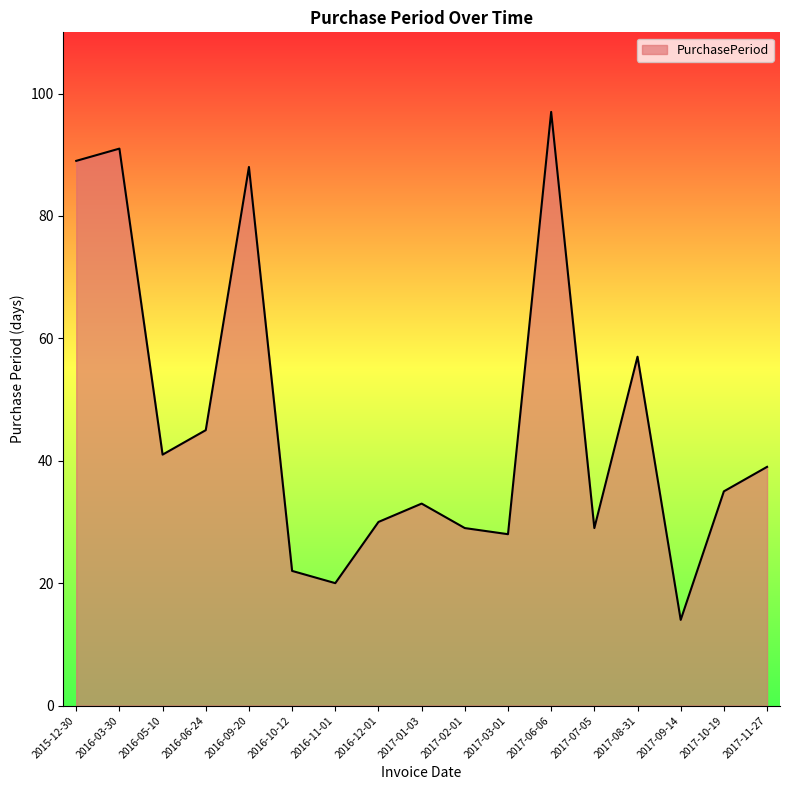

What is the greatest value displayed?

97